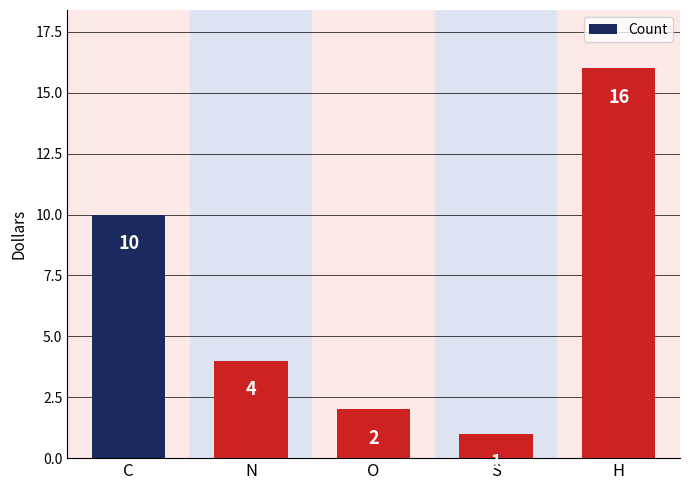

What is the difference between the maximum and minimum values?

15